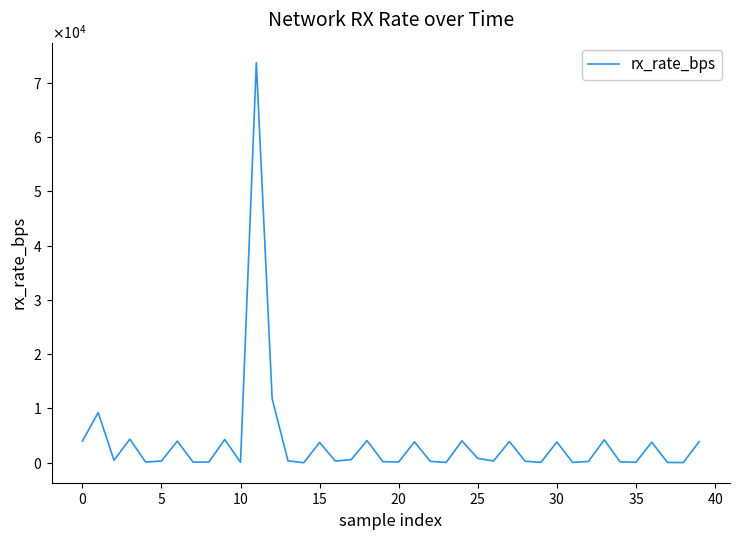

Does the chart display data point markers on the line(s)?

No